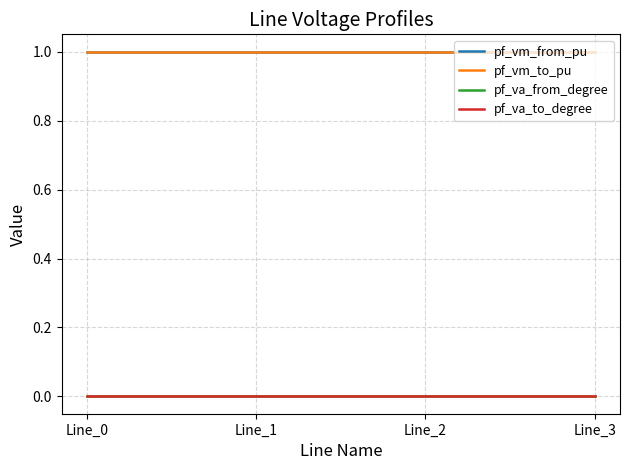

Is it true that pf_va_to_degree equals -0.0 at Line_3?

True